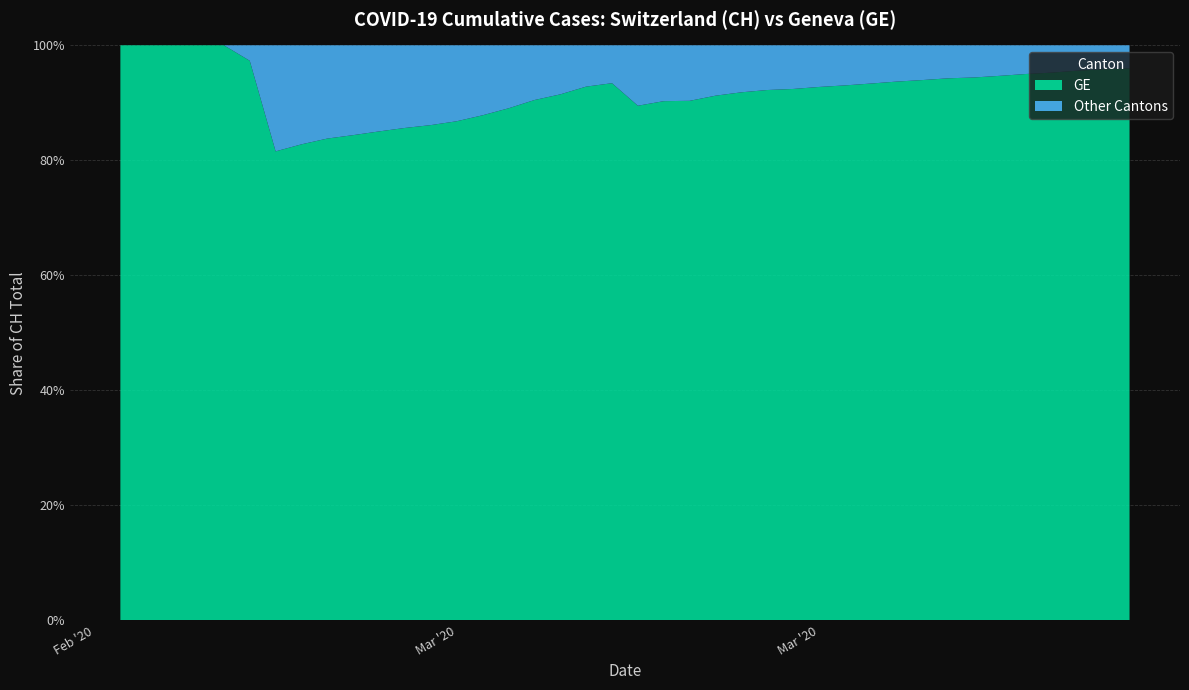

Reading left to right, transcribe all the data shown in this chart.

GE: 0=375	1=479	2=630	3=840	4=981	5=1083	6=1171	7=1278	8=1384	9=1447	10=1538	11=1614	12=1681	13=1780	14=1955	15=2201	16=2574	17=3010	18=3627	19=3978	20=4485	21=5174	22=6002	23=6681	24=7205	25=7607	26=7807	27=8213	28=8554	29=9000	30=9520	31=9971	32=10533	33=10825	34=11444	35=12210	36=12863	37=13919	38=14733	39=15284
CH: 0=375	1=479	2=630	3=840	4=981	5=1113	6=1436	7=1544	8=1652	9=1715	10=1809	11=1885	12=1952	13=2051	14=2226	15=2472	16=2845	17=3291	18=3908	19=4259	20=5012	21=5731	22=6644	23=7323	24=7847	25=8249	26=8449	27=8855	28=9196	29=9642	30=10162	31=10613	32=11175	33=11467	34=12086	35=12852	36=13505	37=14561	38=15375	39=15926